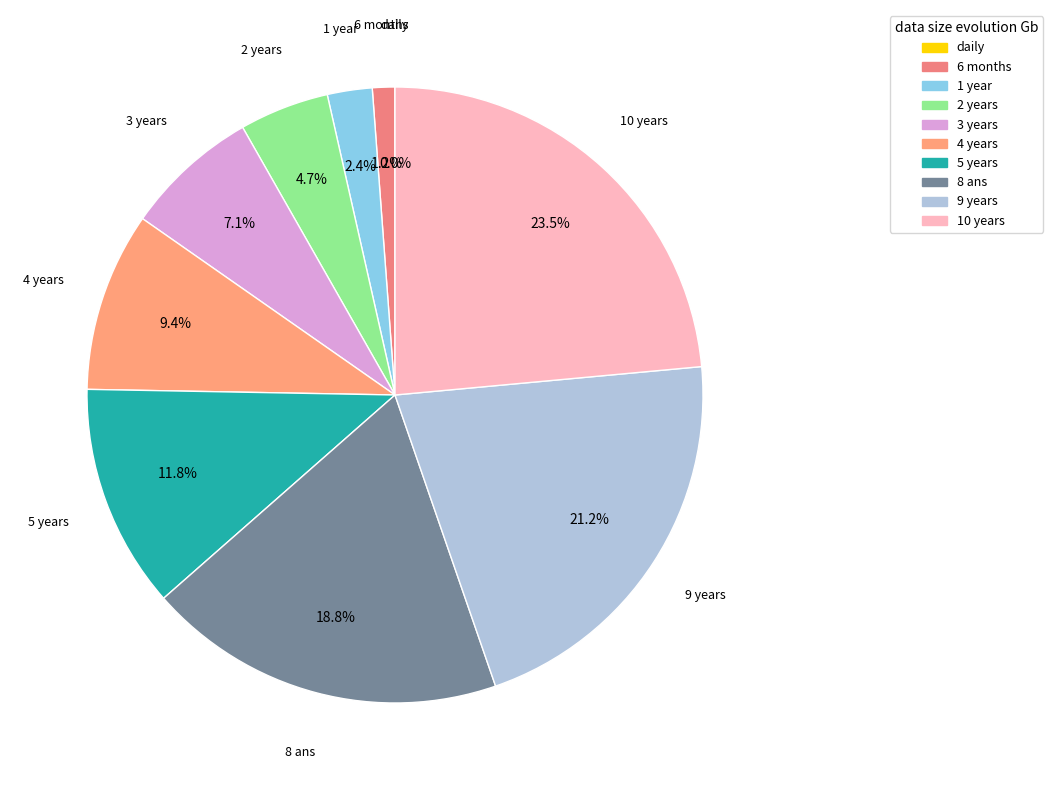

What is the largest slice in the pie chart?

10 years